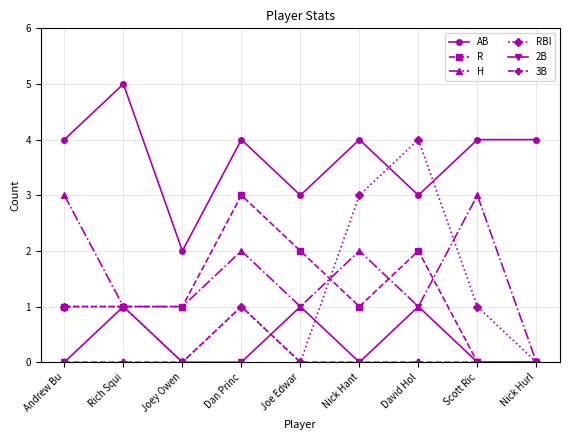

Between Andrew Bu and Nick Hant, which series saw the biggest shift?

RBI